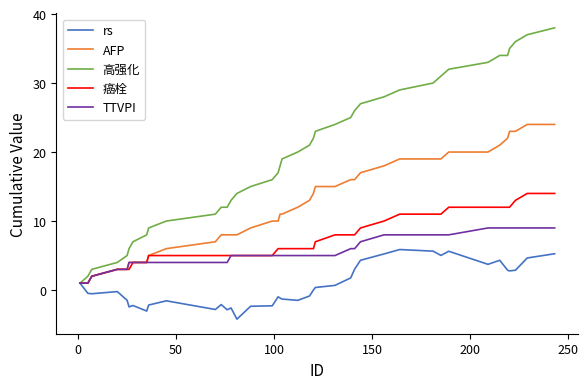

What is the smallest value displayed?

-4.2